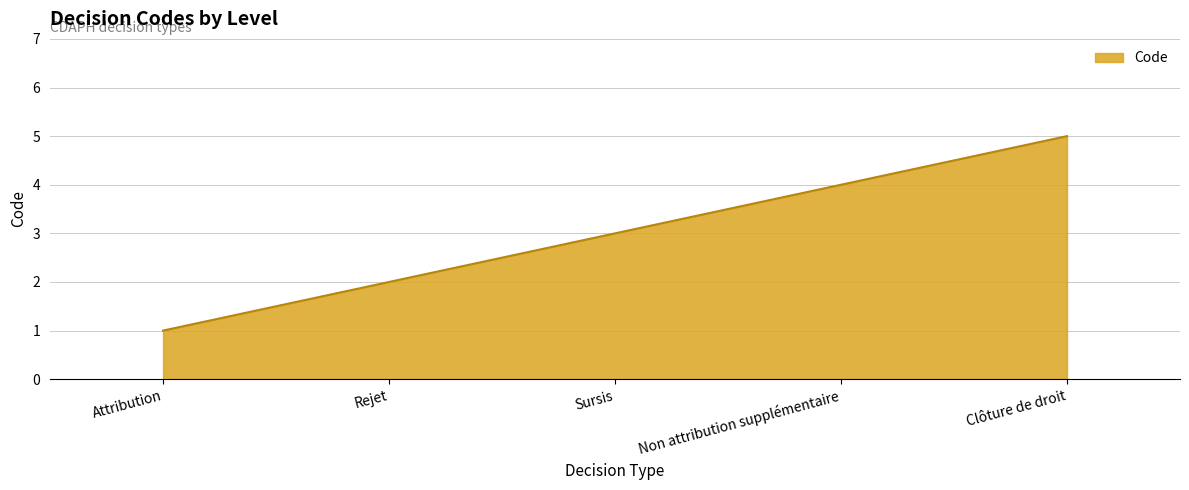

What is the sum of the values at Rejet and Sursis?

5